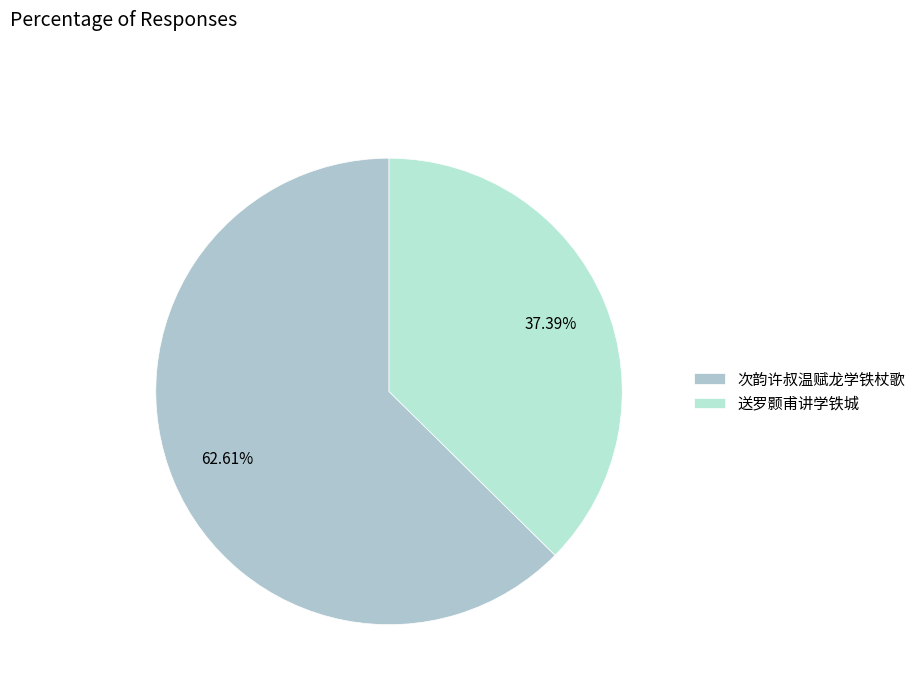

What percentage is the 送罗颢甫讲学铁城 slice, to the nearest percent?

37%